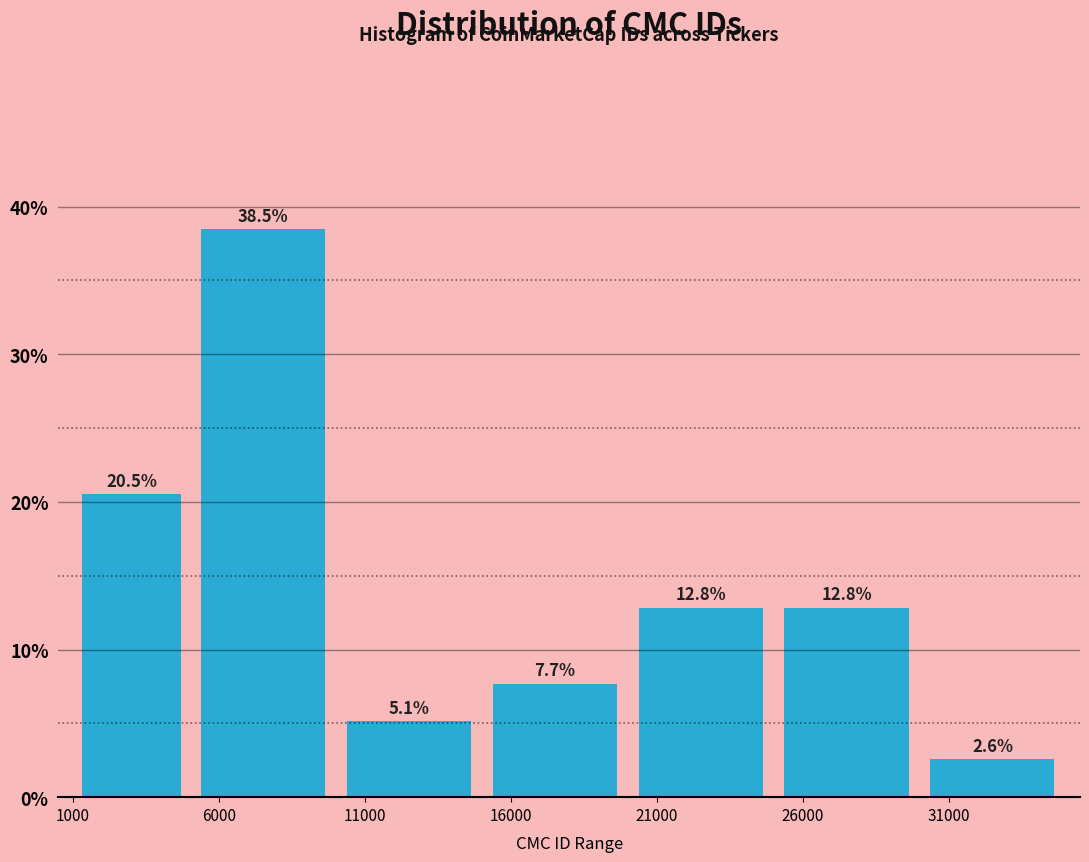

What is the height of the bar covering 5000 to 10000 on the x-axis?

38.5